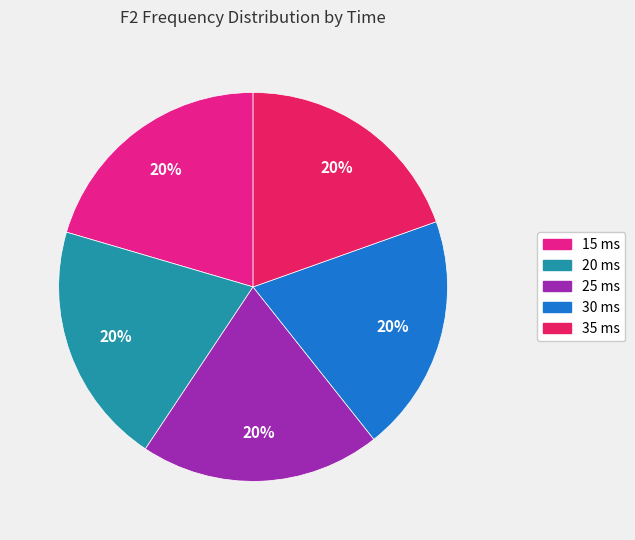

Approximately how many times larger is the value at 35 ms compared to 15 ms?

1.0